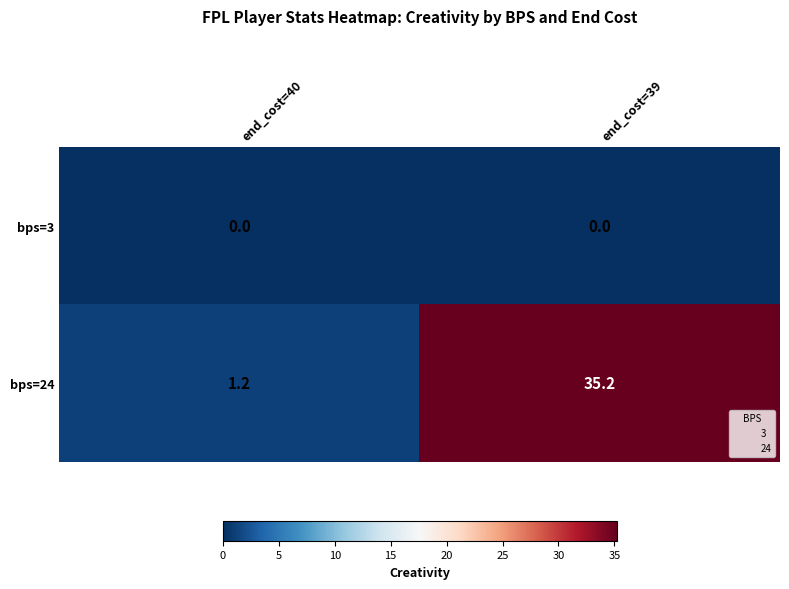

How many series are shown in this chart?

2